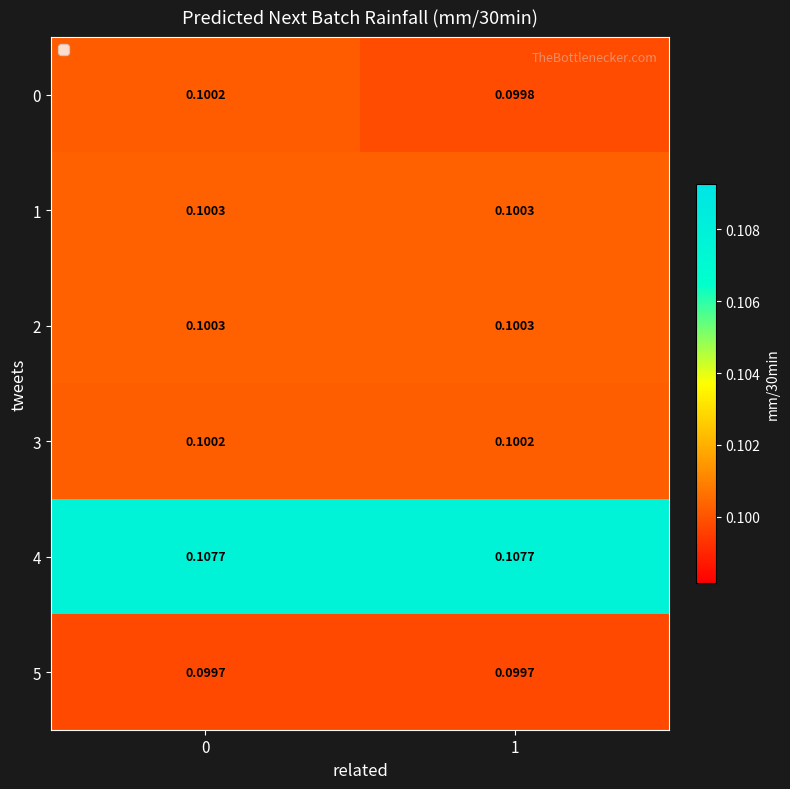

Is the value of 3 at 0 greater than the value of 5 at 0?

Yes